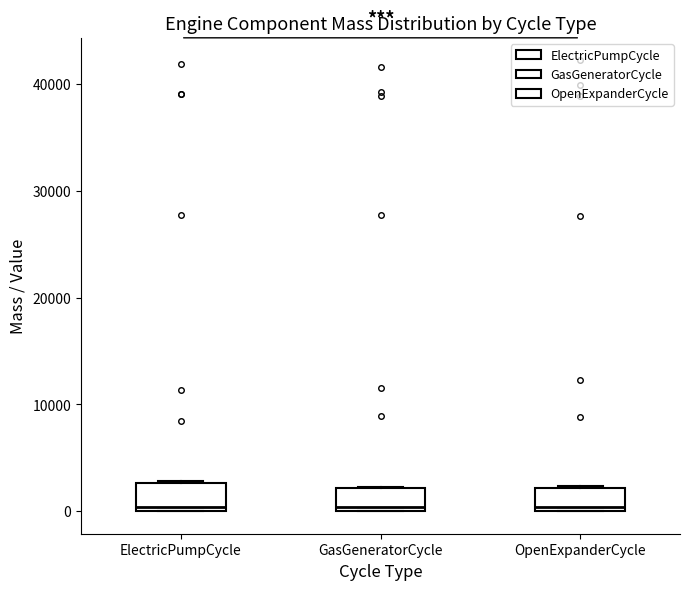

Reading left to right, read every box against the y-axis: the position of its median line, the range the box covers, and the ends of its whiskers. The values are not printed on the chart, so give them approximately, as read against the axis.

ElectricPumpCycle: median 0 (just above the box's lower edge), box 0 to 3000, whiskers 0 to 3000
GasGeneratorCycle: median 0 (just above the box's lower edge), box 0 to 2000, whiskers 0 to 2000
OpenExpanderCycle: median 0 (just above the box's lower edge), box 0 to 2000, whiskers 0 to 2000